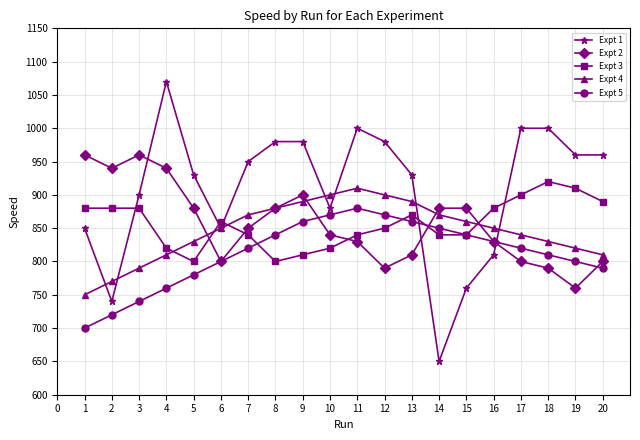

What is the sum of the Expt 4 values at 11 and 12?

1810